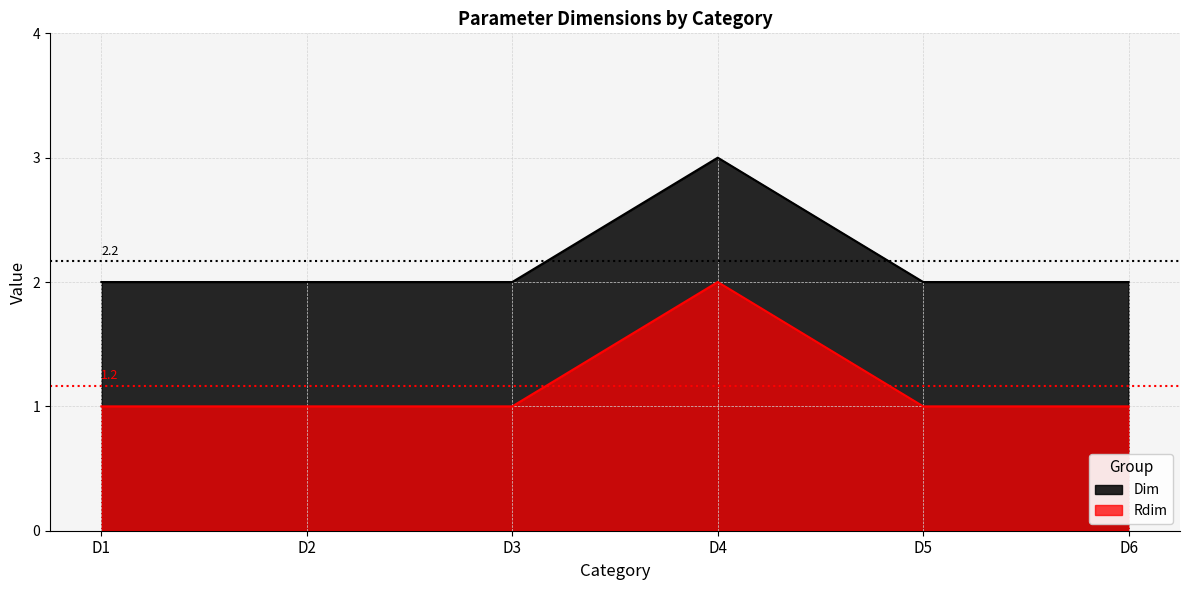

Rank the series by their maximum value, from lowest to highest.

Rdim, Dim